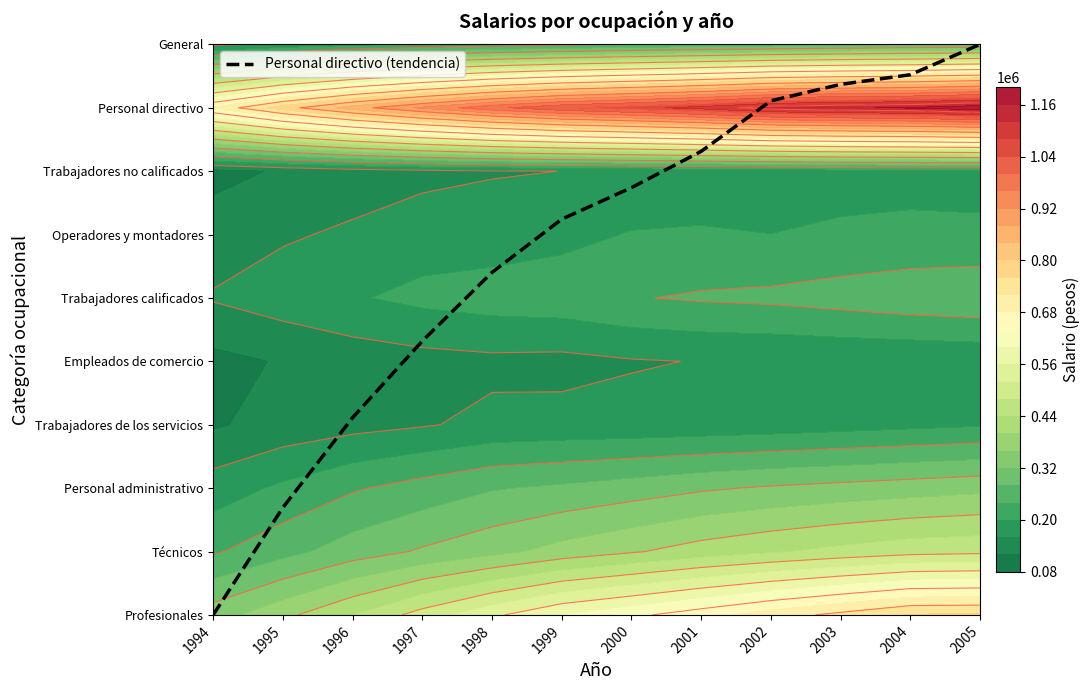

Rank the categories by value from lowest to highest.

1994, 1995, 1996, 1997, 1998, 1999, 2000, 2001, 2002, 2003, 2004, 2005